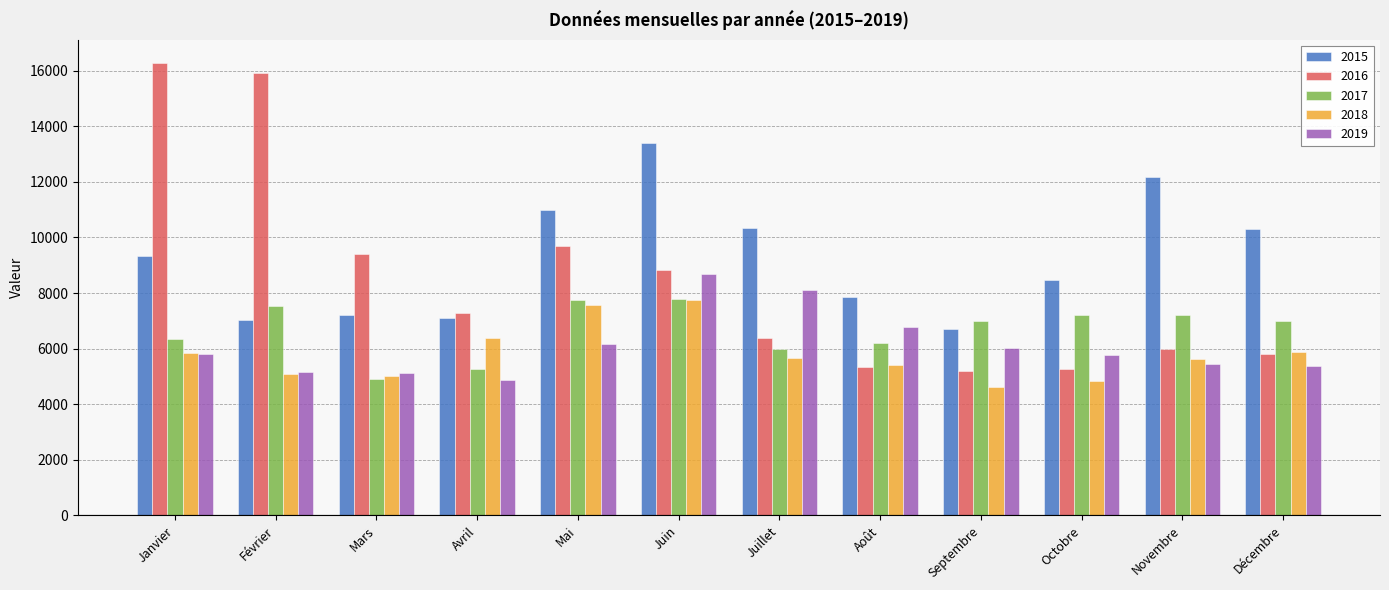

Which series has the widest spread of values?

2016